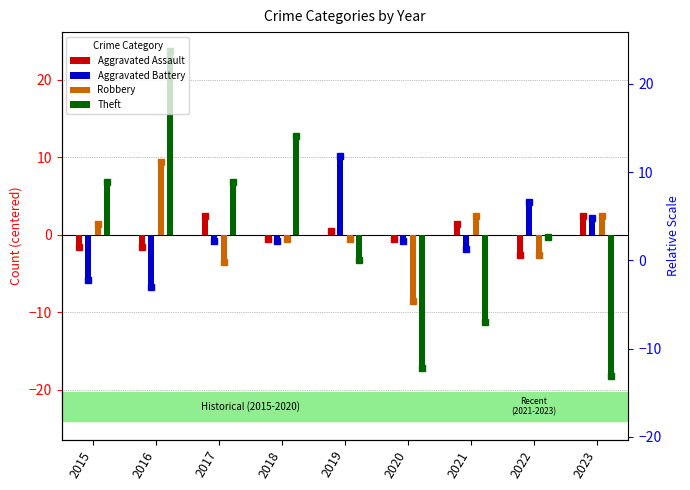

What is the value of the Aggravated Assault bar at the 8th from the left?

-2.6